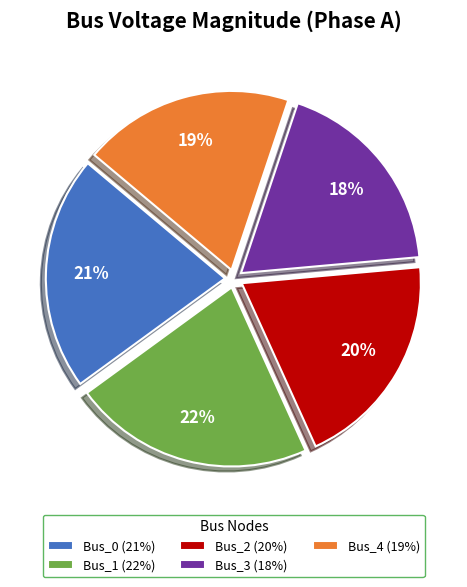

To the nearest percent, what is the difference between the Bus_0 and Bus_2 slice percentages?

1%